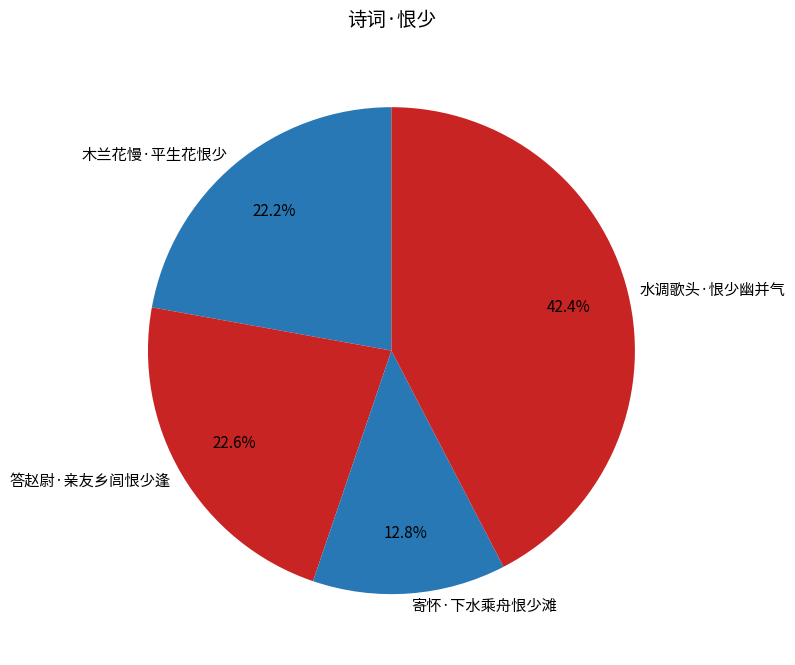

Is it true that 木兰花慢·平生花恨少 is 22% of the pie?

True